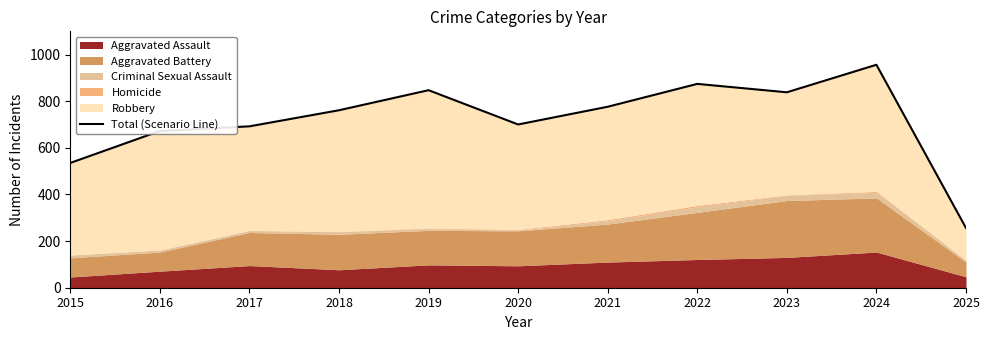

What is the difference between the second highest and second lowest values?

339